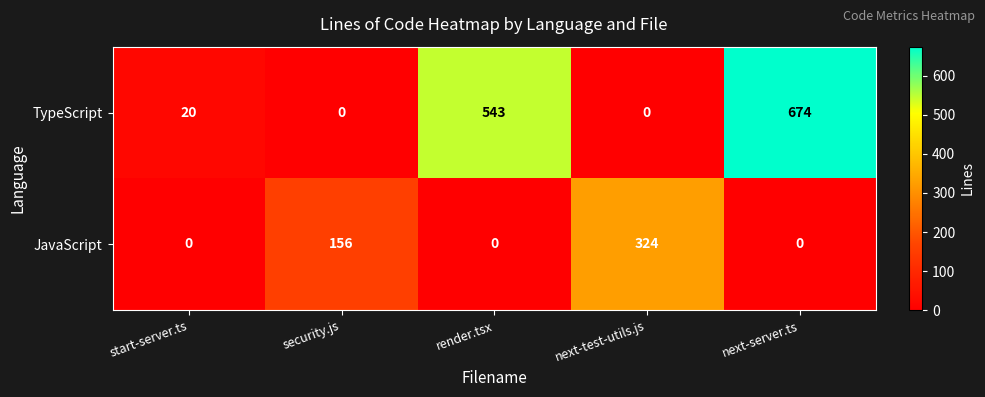

What is the difference between the highest and lowest values at next-server.ts?

674